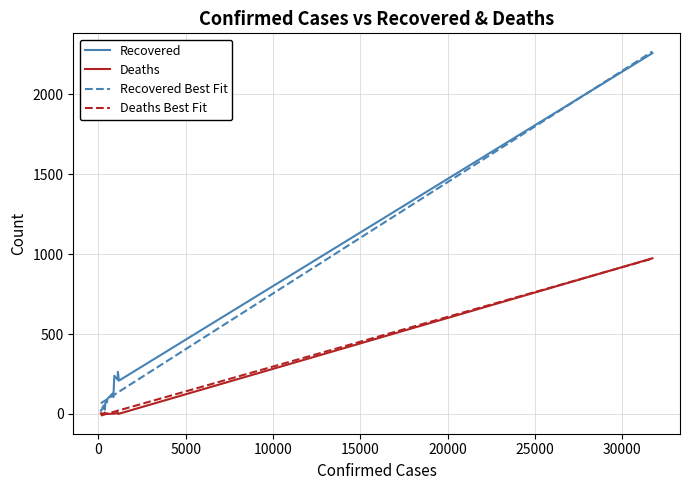

What is the value of the Recovered point at the 14th from the left?

53